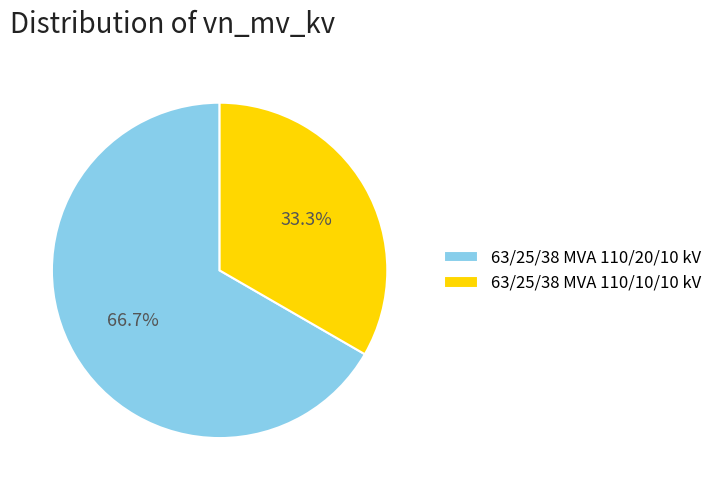

To the nearest percent, what portion does 63/25/38 MVA 110/20/10 kV represent?

67%